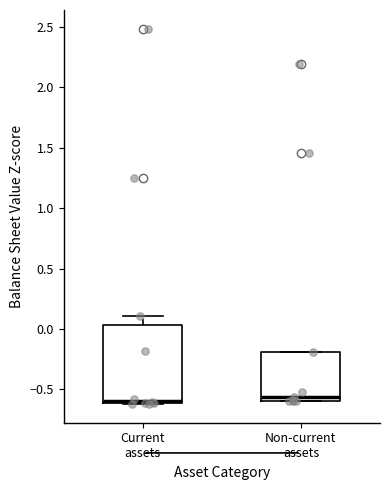

Which box is the tallest, from its lower edge to its upper edge?

Current assets